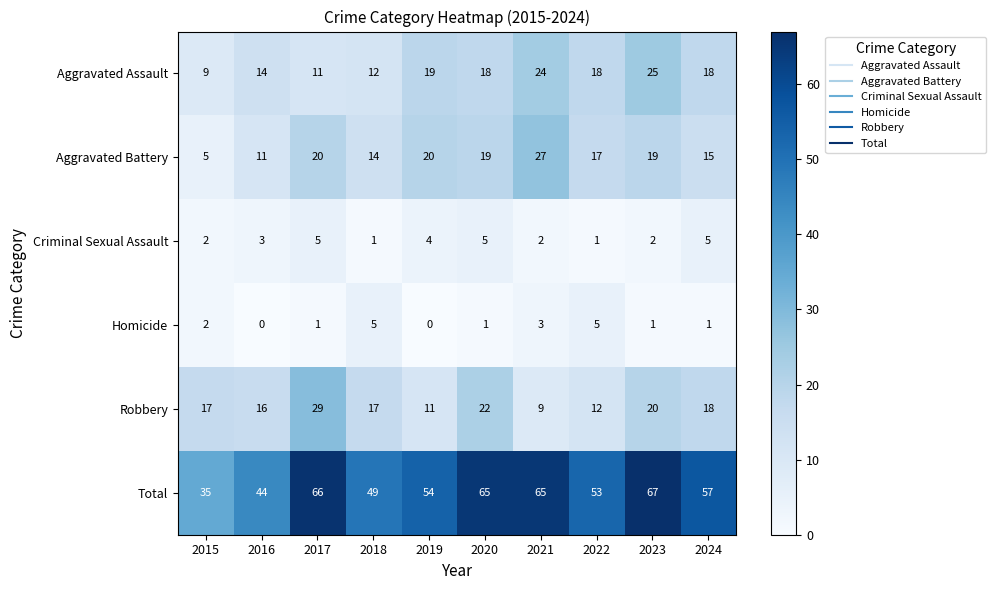

How many categories are shown in the chart?

10